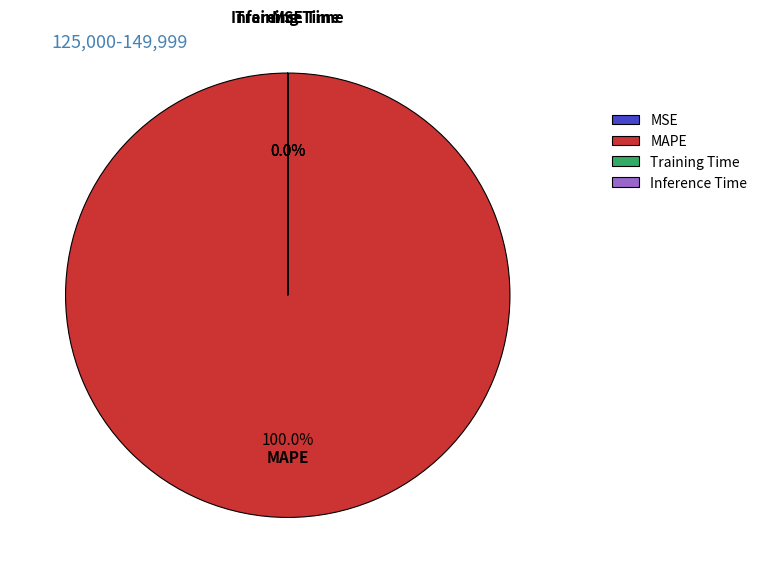

What is the smallest slice in the pie chart?

Inference Time